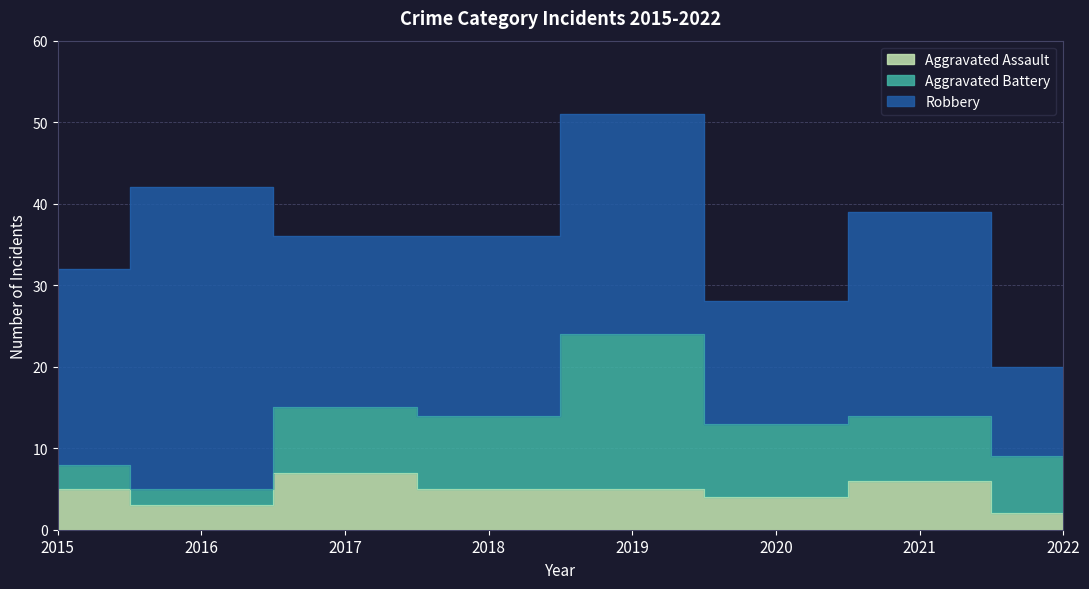

List the series in order of their overall mean, highest first.

Robbery, Aggravated Battery, Aggravated Assault